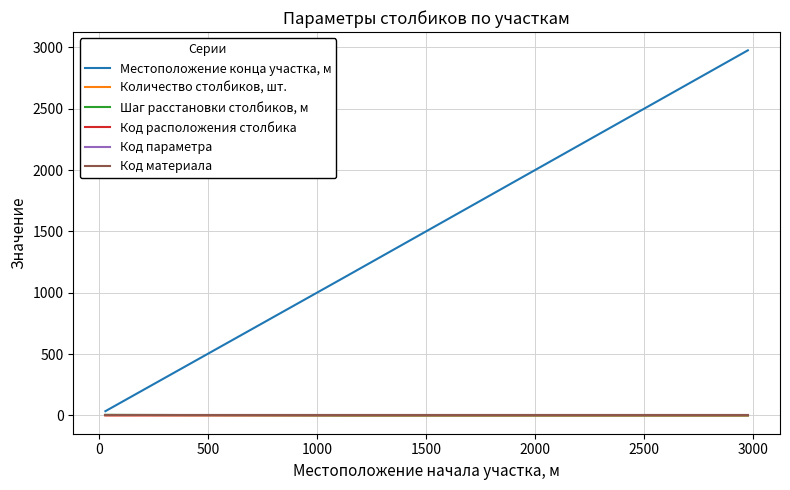

True or false: Шаг расстановки столбиков, м and Местоположение конца участка, м intersect in this chart.

False